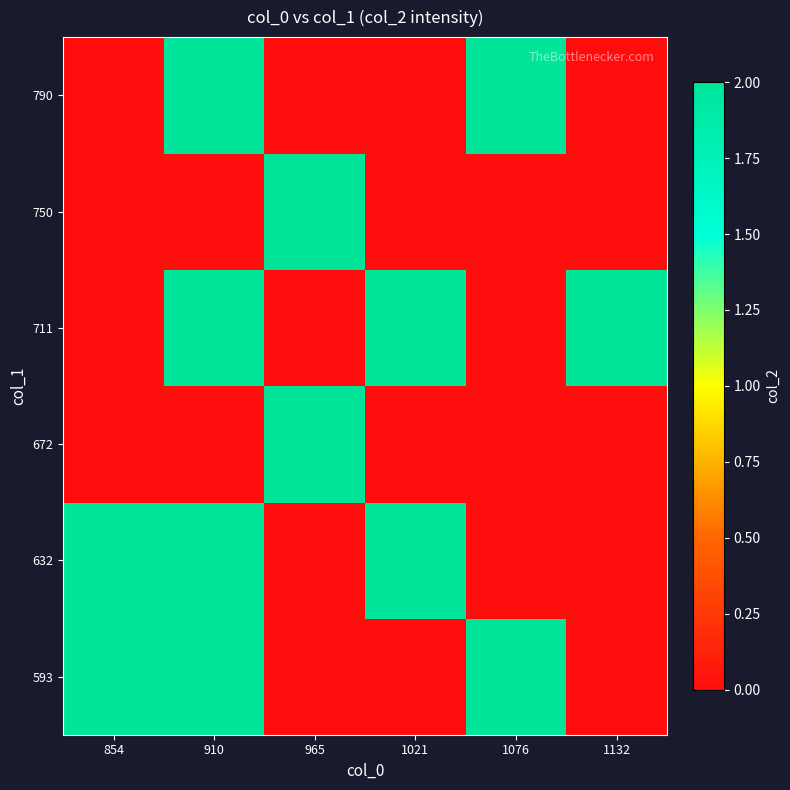

Reading left to right, transcribe all the data shown in this chart.

593: 854=2	910=2	965=0	1021=0	1076=2	1132=0
632: 854=2	910=2	965=0	1021=2	1076=0	1132=0
672: 854=0	910=0	965=2	1021=0	1076=0	1132=0
711: 854=0	910=2	965=0	1021=2	1076=0	1132=2
750: 854=0	910=0	965=2	1021=0	1076=0	1132=0
790: 854=0	910=2	965=0	1021=0	1076=2	1132=0